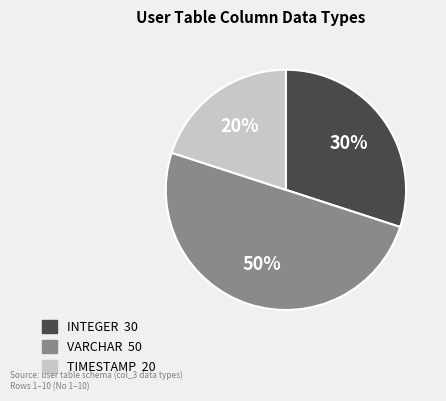

To the nearest percent, what is the difference between the largest and smallest slice percentages?

30%